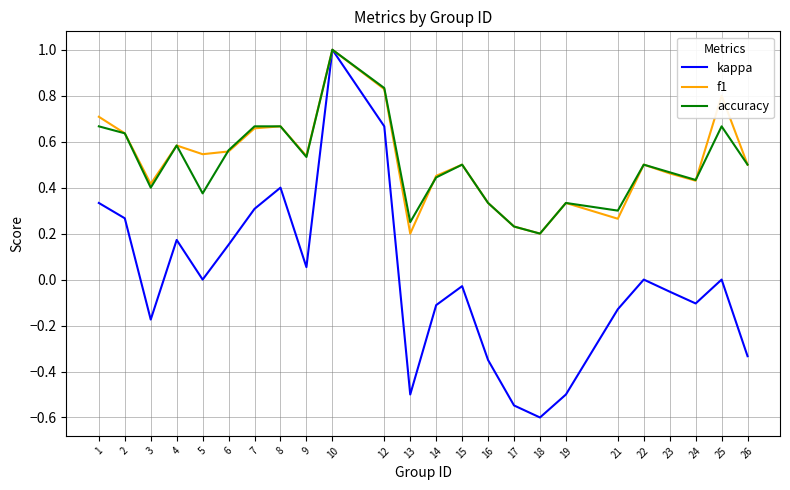

Which series has the widest spread of values?

kappa